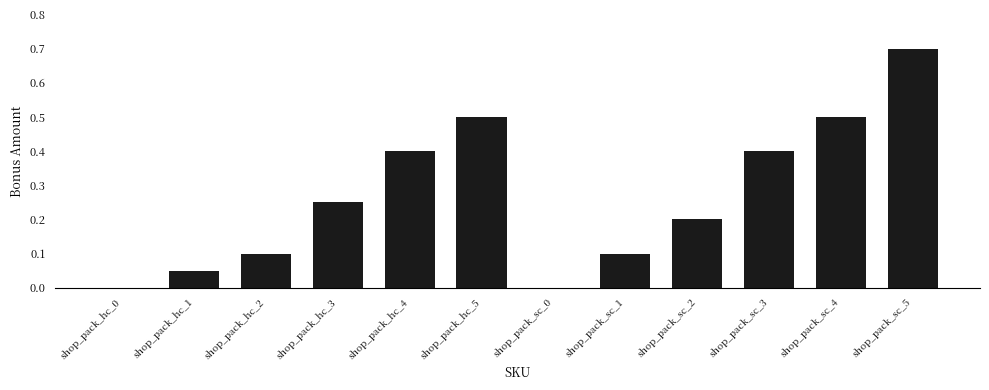

What is the sum of the values at shop_pack_sc_3 and shop_pack_sc_0?

0.4